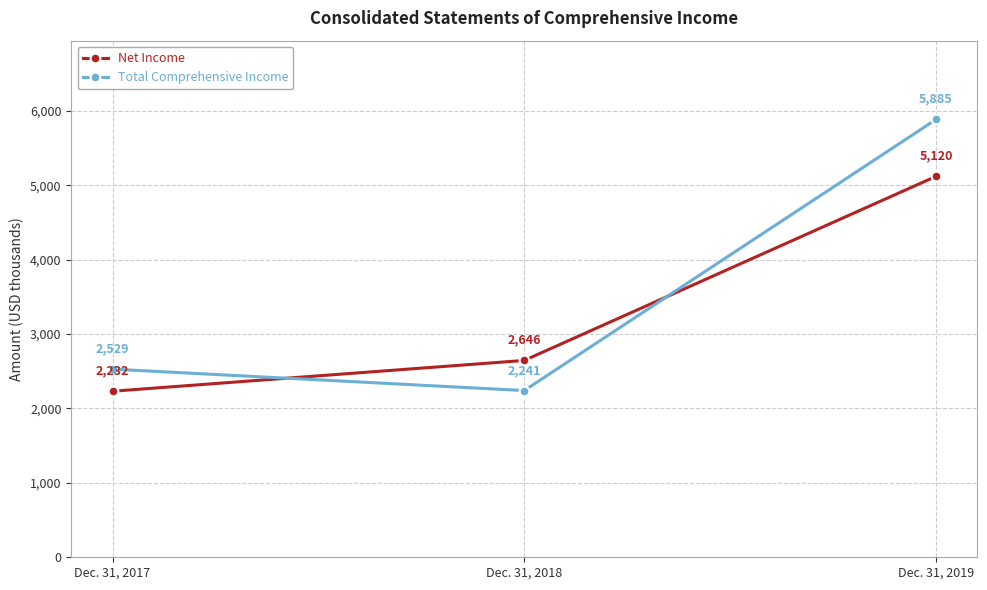

List the labels in order of Total Comprehensive Income value, smallest first.

Dec. 31, 2018, Dec. 31, 2017, Dec. 31, 2019